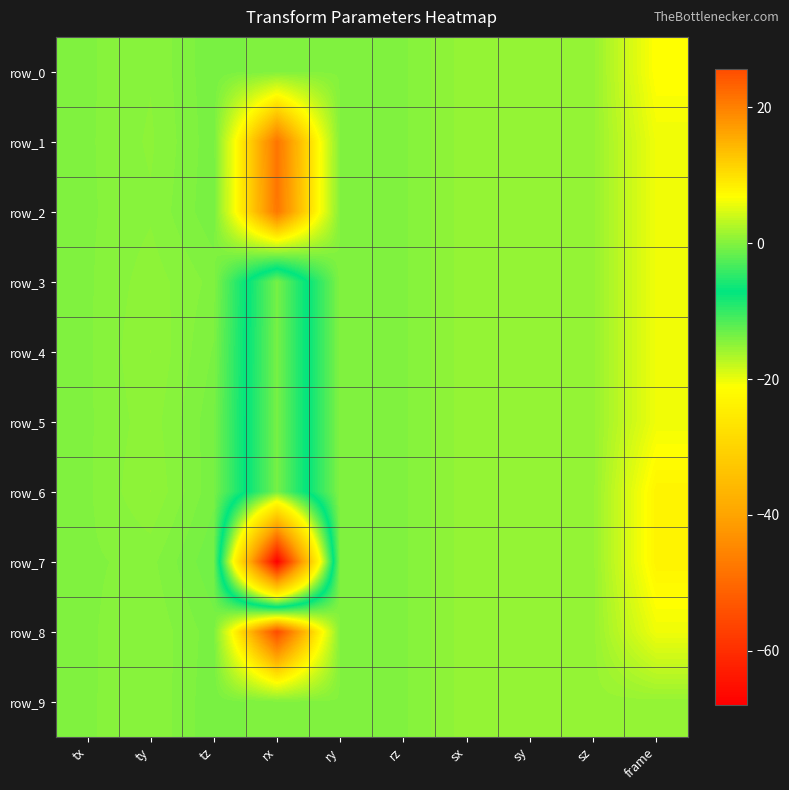

What is the average value of the row_0 series?

1.0